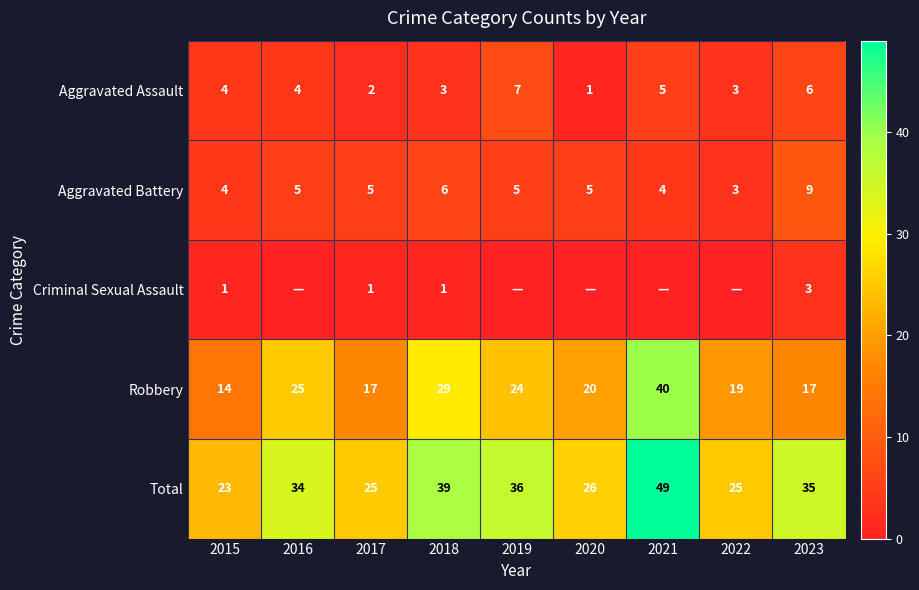

Between 2015 and 2023, which series saw the biggest shift?

Total